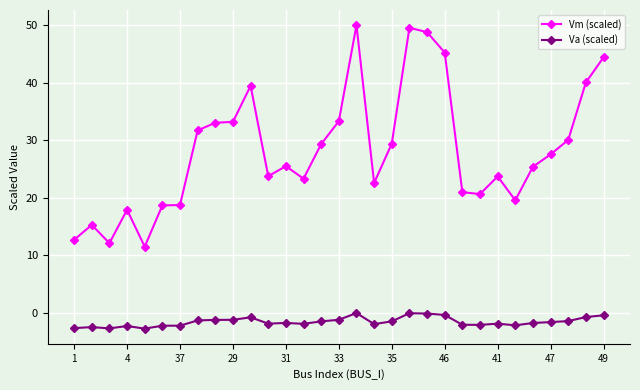

How many lines are shown in the chart?

2